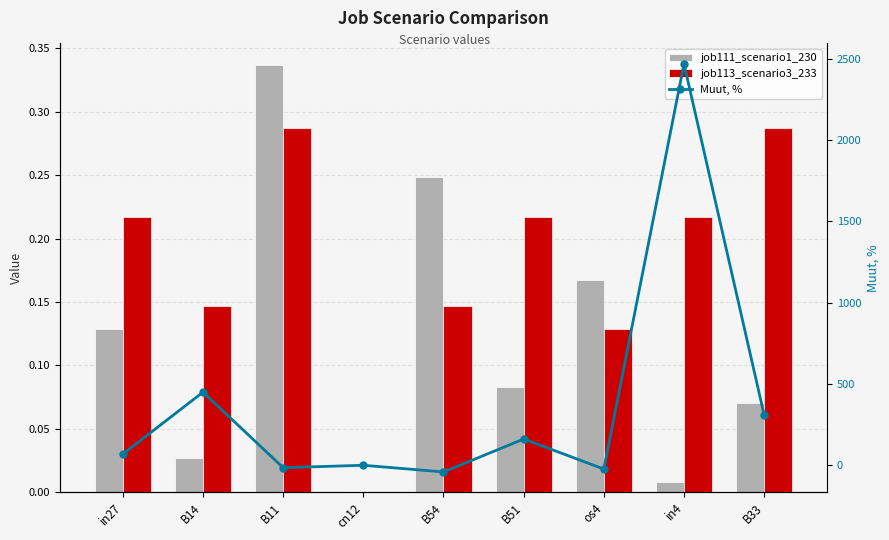

Rank the series at cn12 from lowest to highest value.

job111_scenario1_230, job113_scenario3_233, Muut, %